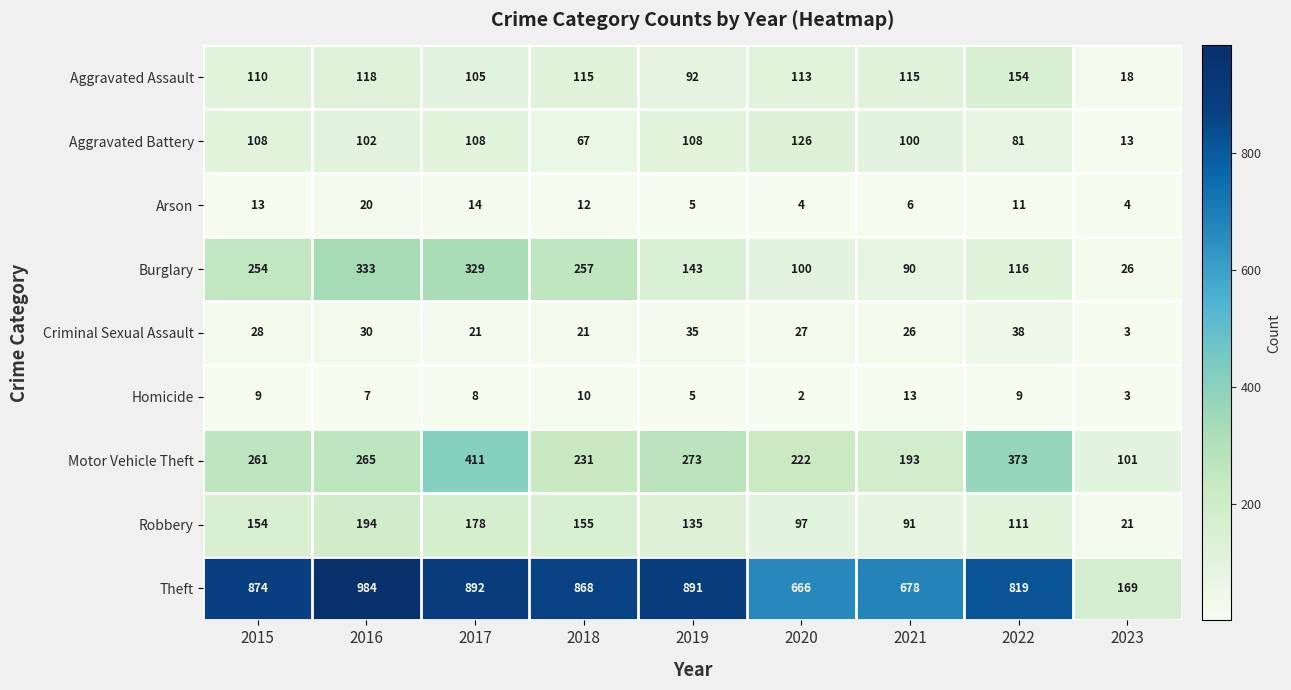

Which category has the lowest value across all series?

2020